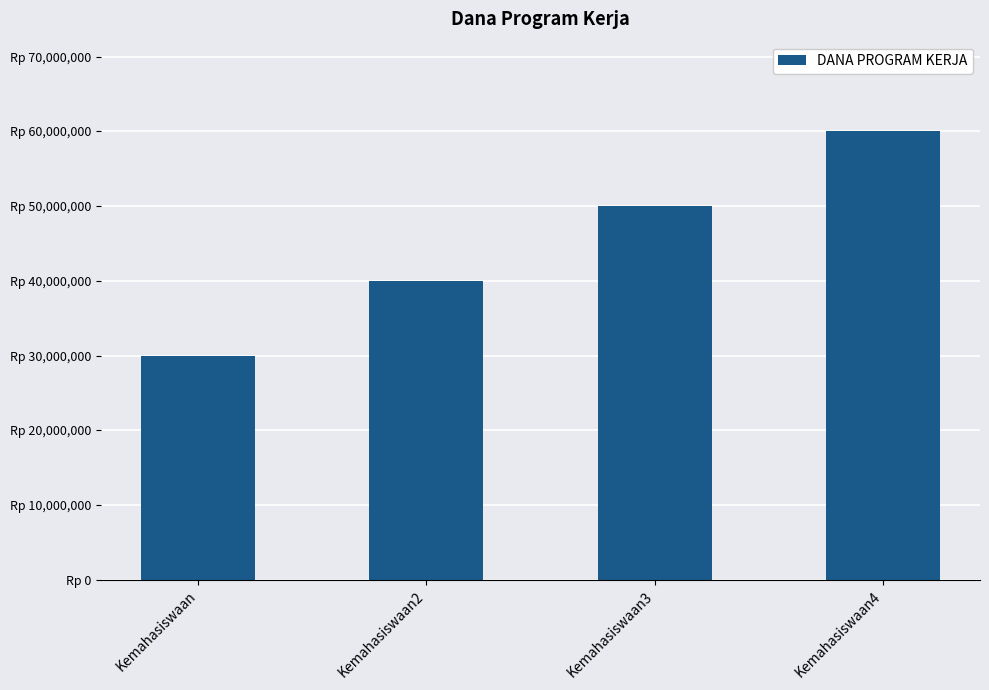

Rank the categories by value from highest to lowest.

Kemahasiswaan4, Kemahasiswaan3, Kemahasiswaan2, Kemahasiswaan